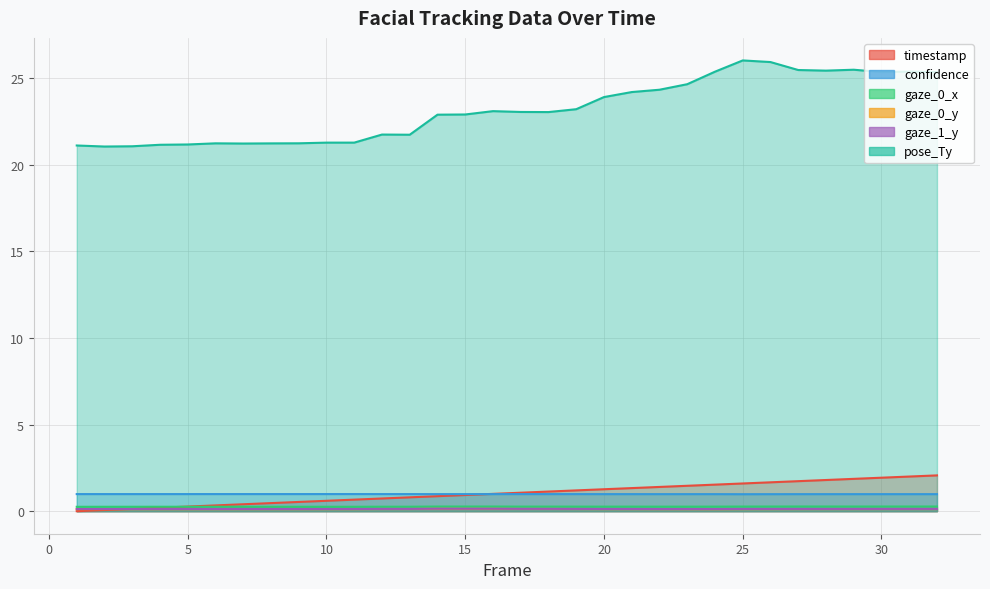

At which category is the sum across all series the highest?

25